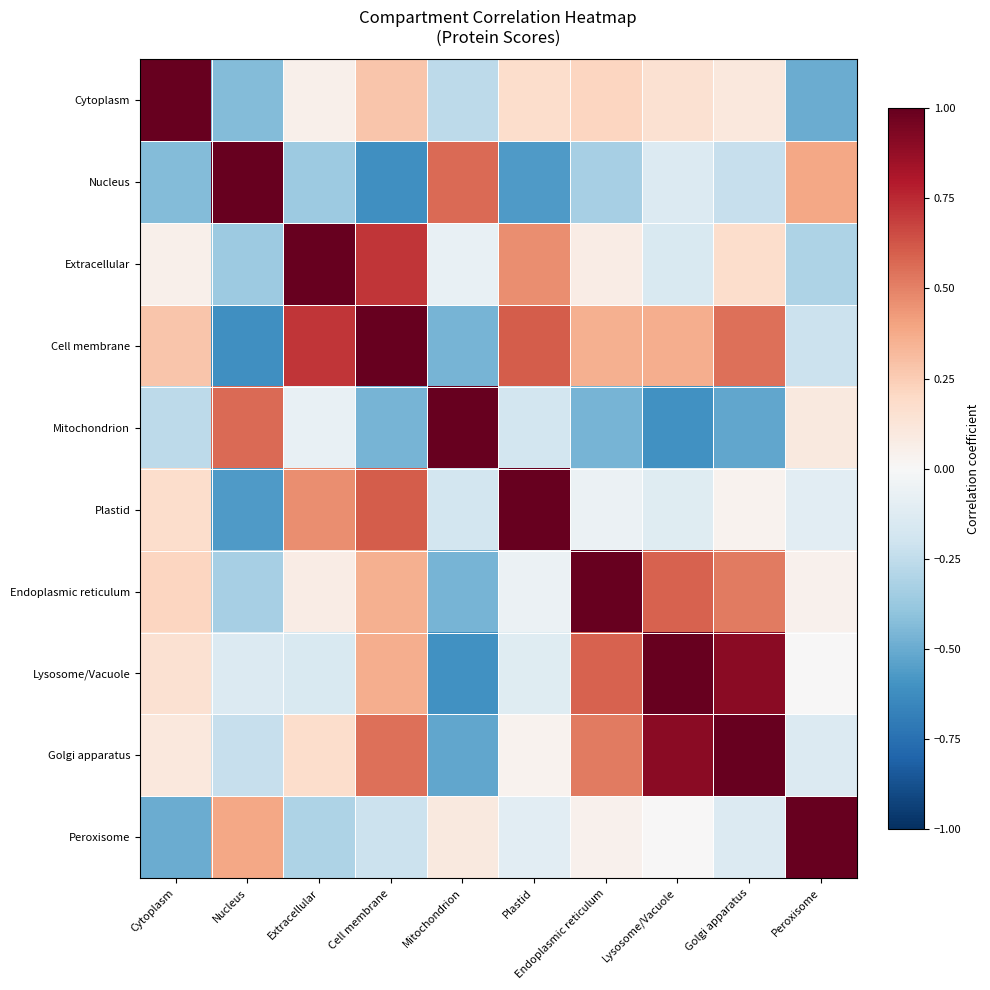

Reading left to right, extract all data points from this chart.

Cytoplasm: Cytoplasm=1.0	Nucleus=-0.4	Extracellular=0.1	Cell membrane=0.3	Mitochondrion=-0.3	Plastid=0.2	Endoplasmic reticulum=0.2	Lysosome/Vacuole=0.2	Golgi apparatus=0.1	Peroxisome=-0.5
Nucleus: Cytoplasm=-0.4	Nucleus=1.0	Extracellular=-0.4	Cell membrane=-0.6	Mitochondrion=0.6	Plastid=-0.6	Endoplasmic reticulum=-0.3	Lysosome/Vacuole=-0.1	Golgi apparatus=-0.2	Peroxisome=0.4
Extracellular: Cytoplasm=0.1	Nucleus=-0.4	Extracellular=1.0	Cell membrane=0.7	Mitochondrion=-0.1	Plastid=0.5	Endoplasmic reticulum=0.1	Lysosome/Vacuole=-0.1	Golgi apparatus=0.2	Peroxisome=-0.3
Cell membrane: Cytoplasm=0.3	Nucleus=-0.6	Extracellular=0.7	Cell membrane=1.0	Mitochondrion=-0.5	Plastid=0.6	Endoplasmic reticulum=0.4	Lysosome/Vacuole=0.4	Golgi apparatus=0.6	Peroxisome=-0.2
Mitochondrion: Cytoplasm=-0.3	Nucleus=0.6	Extracellular=-0.1	Cell membrane=-0.5	Mitochondrion=1.0	Plastid=-0.2	Endoplasmic reticulum=-0.5	Lysosome/Vacuole=-0.6	Golgi apparatus=-0.5	Peroxisome=0.1
Plastid: Cytoplasm=0.2	Nucleus=-0.6	Extracellular=0.5	Cell membrane=0.6	Mitochondrion=-0.2	Plastid=1.0	Endoplasmic reticulum=-0.1	Lysosome/Vacuole=-0.1	Golgi apparatus=0.0	Peroxisome=-0.1
Endoplasmic reticulum: Cytoplasm=0.2	Nucleus=-0.3	Extracellular=0.1	Cell membrane=0.4	Mitochondrion=-0.5	Plastid=-0.1	Endoplasmic reticulum=1.0	Lysosome/Vacuole=0.6	Golgi apparatus=0.5	Peroxisome=0.0
Lysosome/Vacuole: Cytoplasm=0.2	Nucleus=-0.1	Extracellular=-0.1	Cell membrane=0.4	Mitochondrion=-0.6	Plastid=-0.1	Endoplasmic reticulum=0.6	Lysosome/Vacuole=1.0	Golgi apparatus=0.9	Peroxisome=0.0
Golgi apparatus: Cytoplasm=0.1	Nucleus=-0.2	Extracellular=0.2	Cell membrane=0.6	Mitochondrion=-0.5	Plastid=0.0	Endoplasmic reticulum=0.5	Lysosome/Vacuole=0.9	Golgi apparatus=1.0	Peroxisome=-0.1
Peroxisome: Cytoplasm=-0.5	Nucleus=0.4	Extracellular=-0.3	Cell membrane=-0.2	Mitochondrion=0.1	Plastid=-0.1	Endoplasmic reticulum=0.0	Lysosome/Vacuole=0.0	Golgi apparatus=-0.1	Peroxisome=1.0